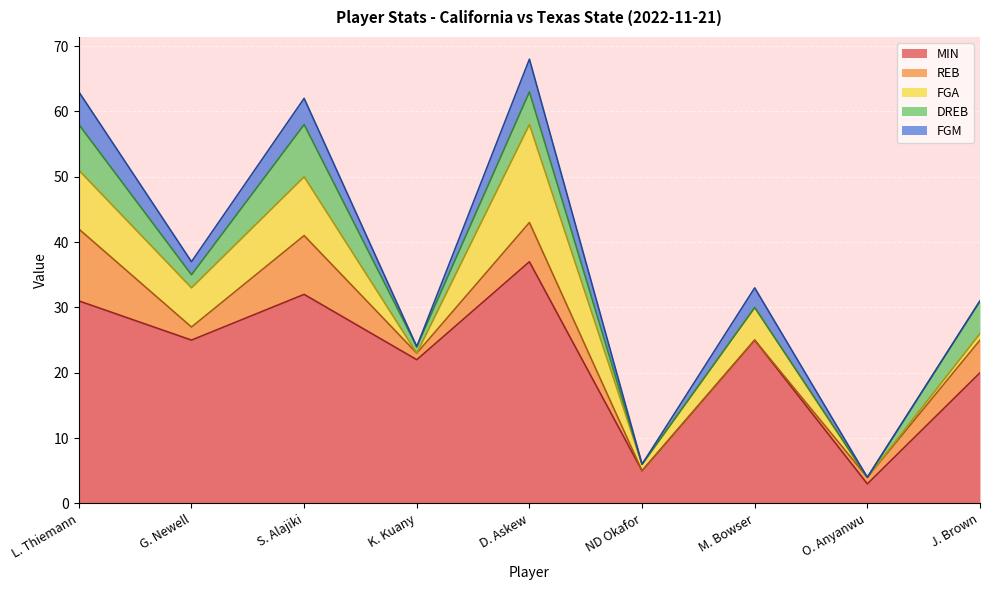

At which label is REB closest to 5?

J. Brown